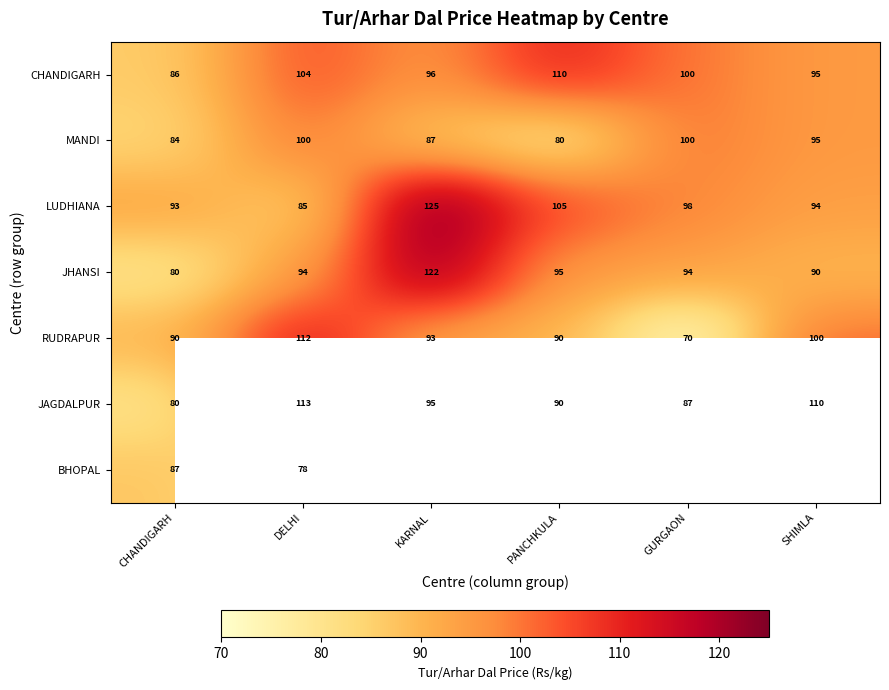

Where does the RUDRAPUR series first go above 93?

DELHI